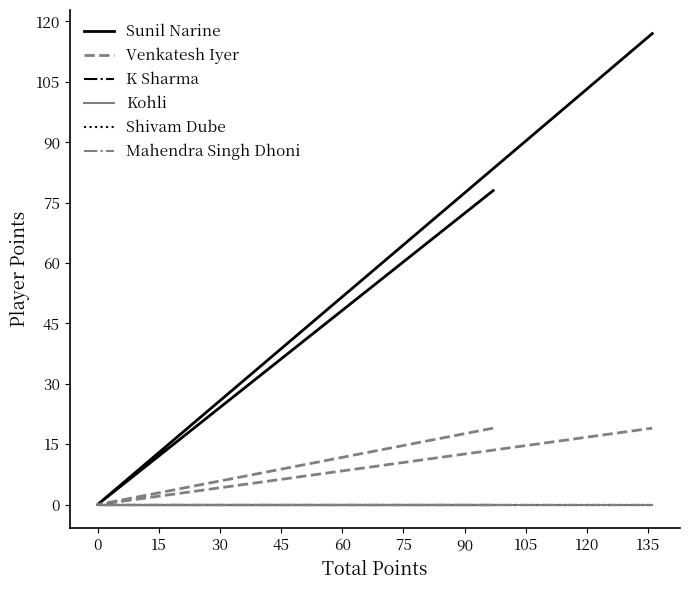

Is this an area chart (filled region under the line)?

No